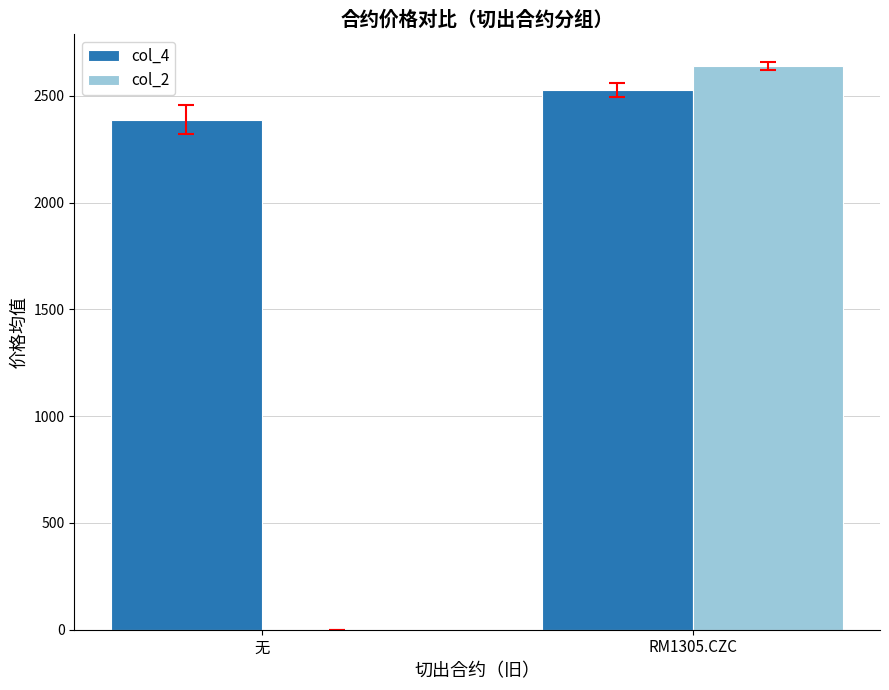

Which series changed the most between 无 and RM1305.CZC?

col_2